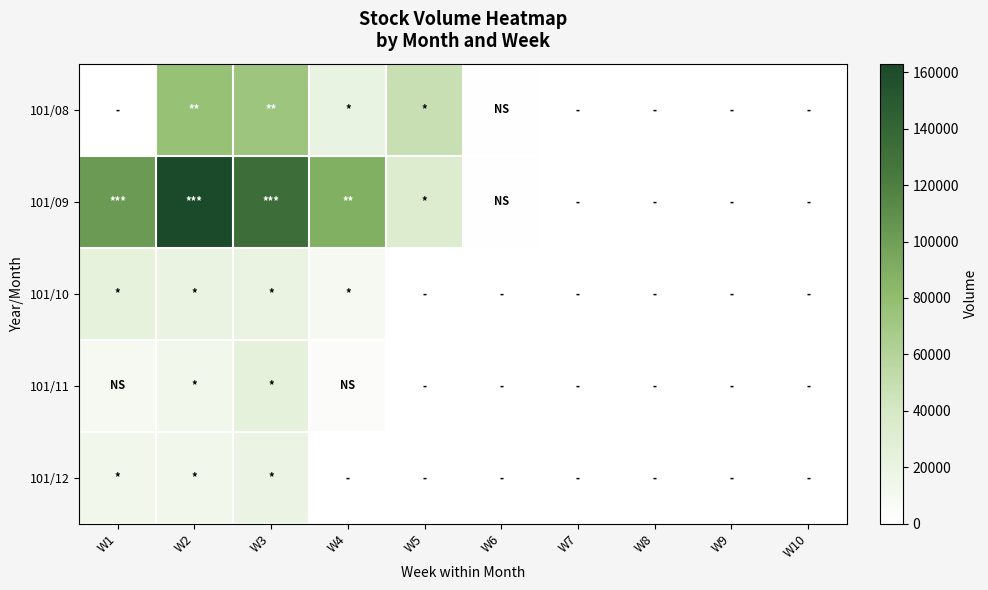

What is the spread (max minus min) of values at W1?

103000